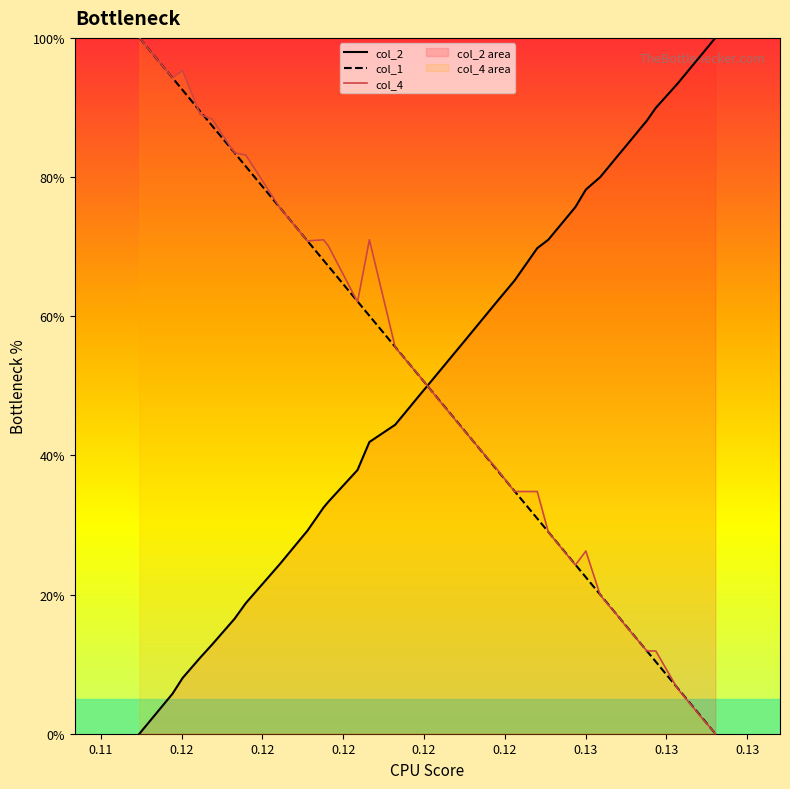

Is this an area chart (filled region under the line)?

No